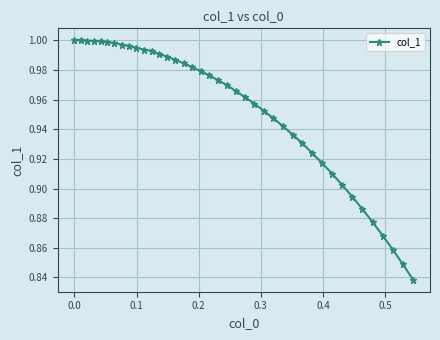

What is the sum of all values?

38.1